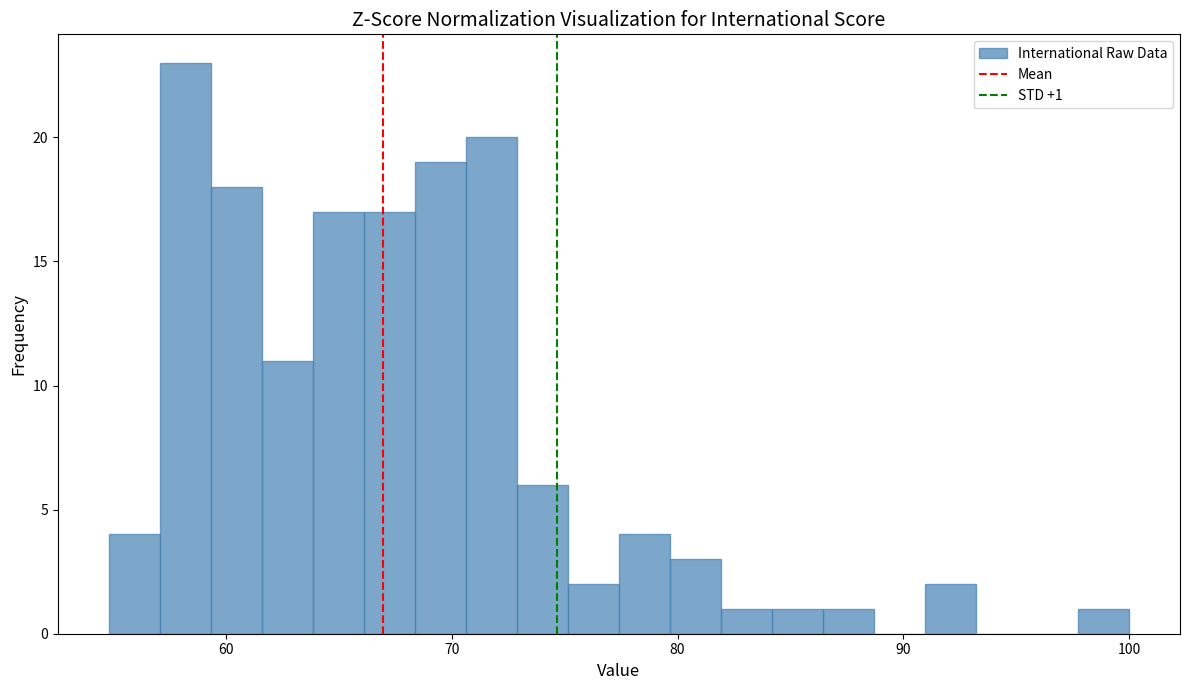

Read against the x-axis, roughly where is the centre of the tallest bar?

58